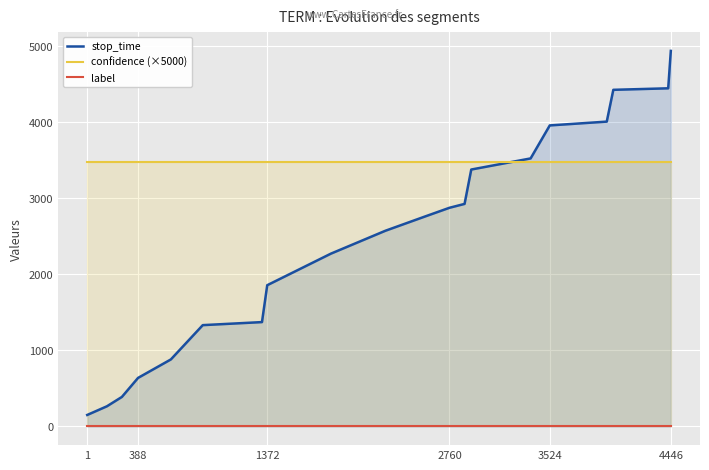

Which series has the largest total across all categories?

confidence (×5000)